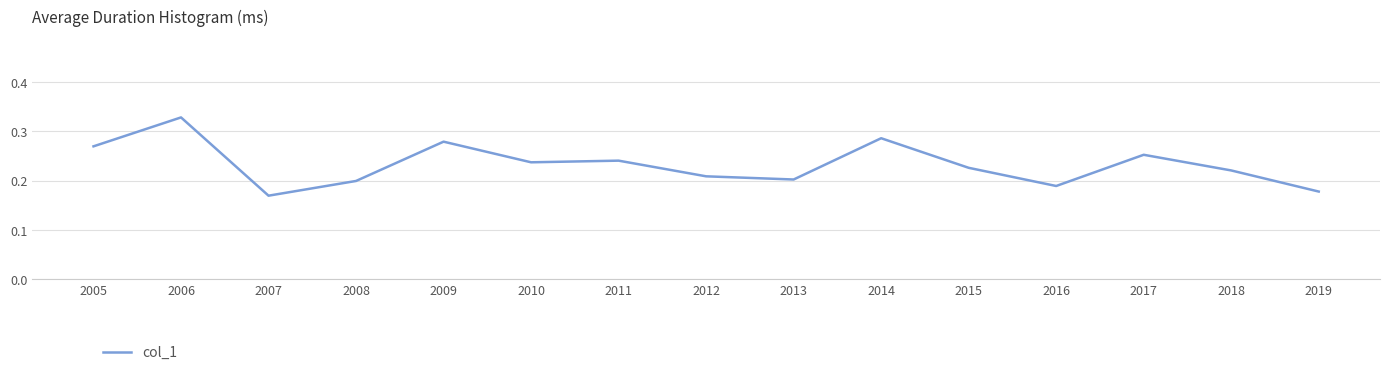

True or false: the data shows 0.2 at 2016.

True